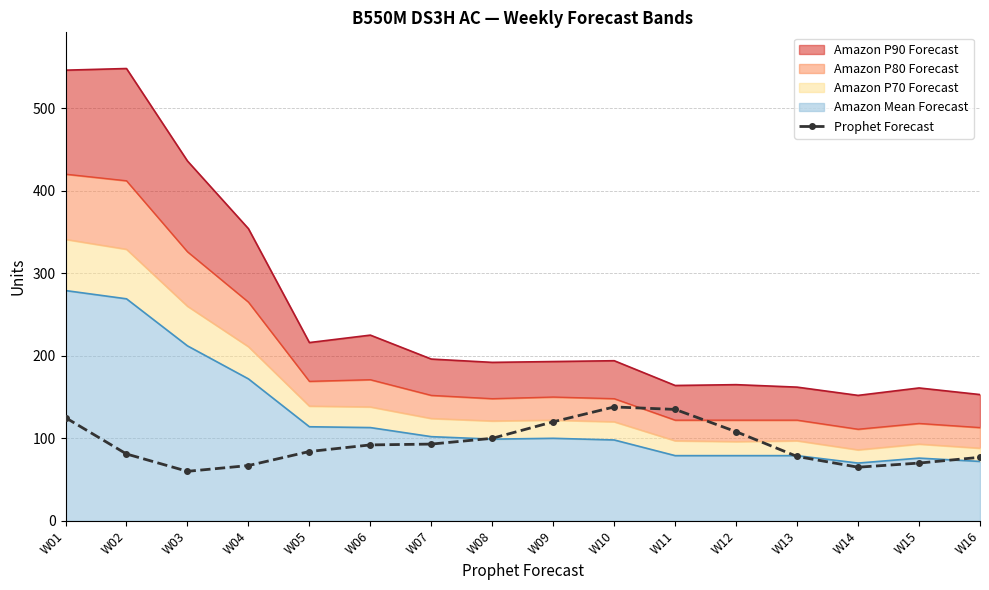

At which label does the data first exceed 92?

W01